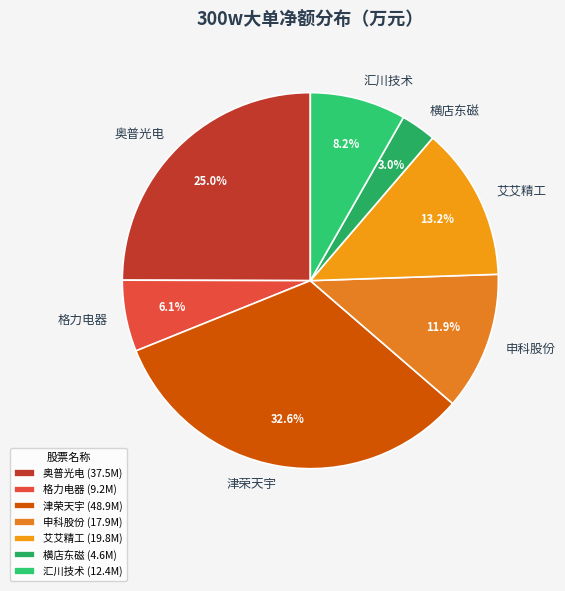

Count the number of slices in the pie.

7